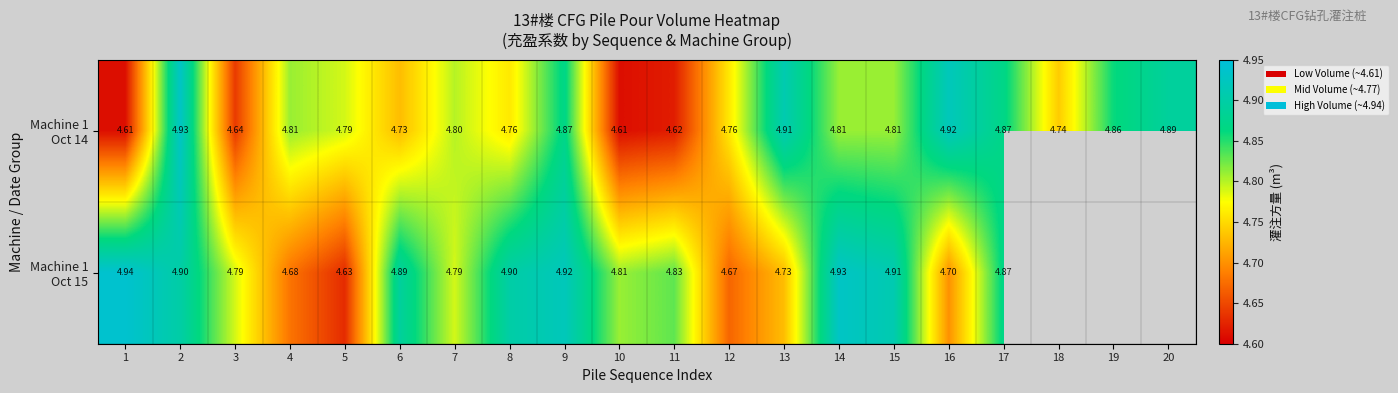

Read the Machine 1 Oct 14 value at 4.

4.8